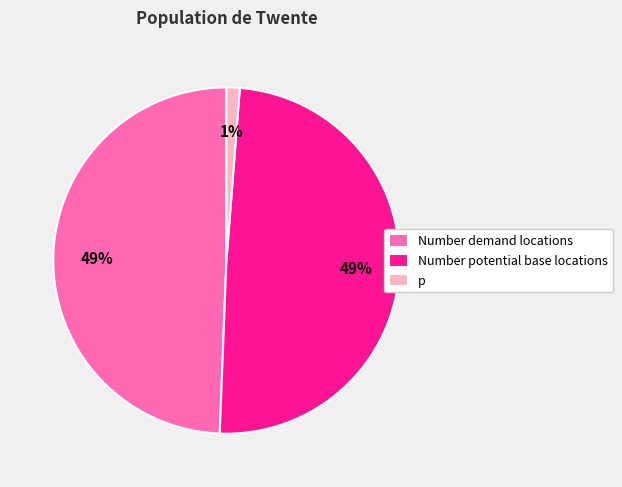

The Number potential base locations slice represents 49% of the pie. True or false?

True